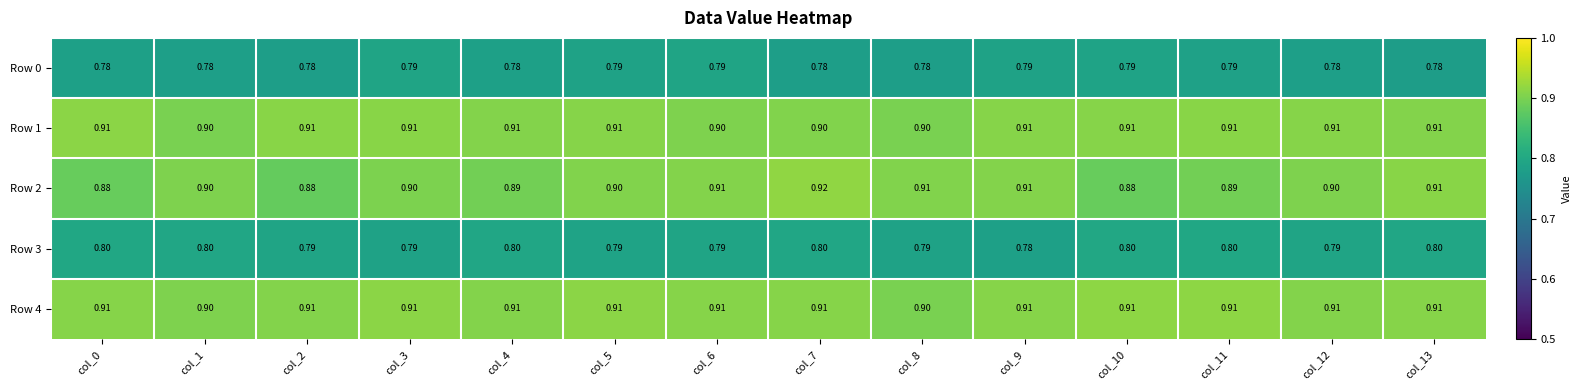

How many data points does each series have?

14